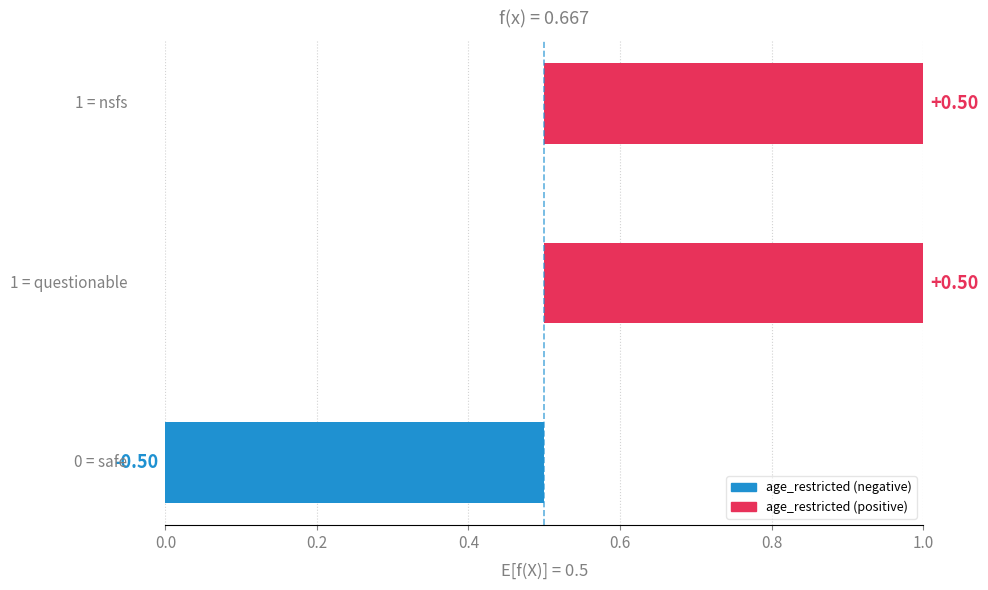

What is the approximate value at 0.0?

-0.5